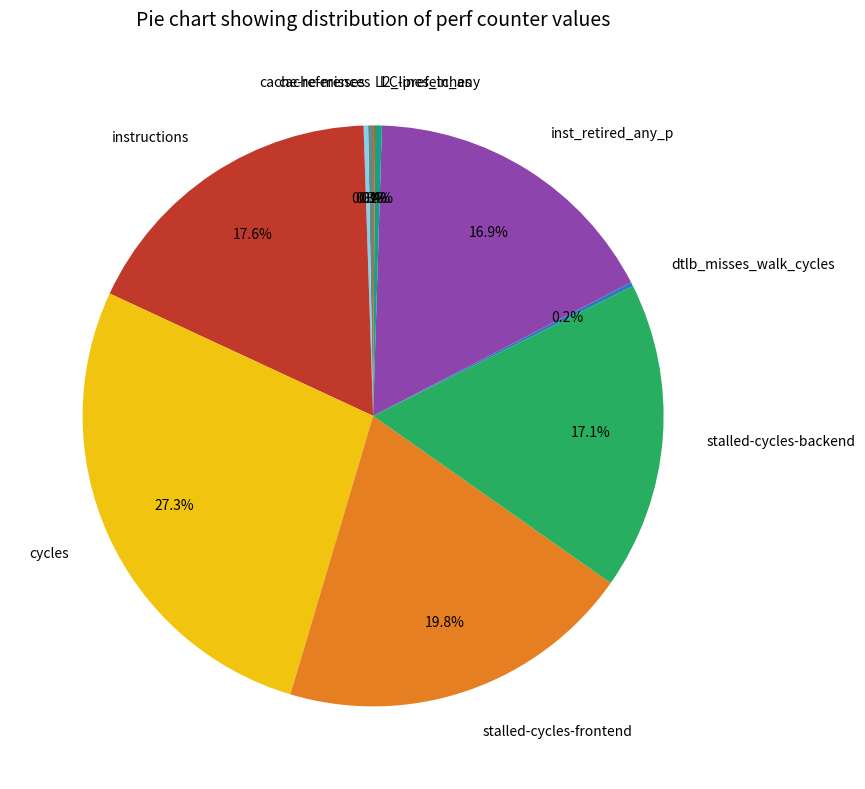

To the nearest percent, what percentage of the pie is inst_retired_any_p?

17%